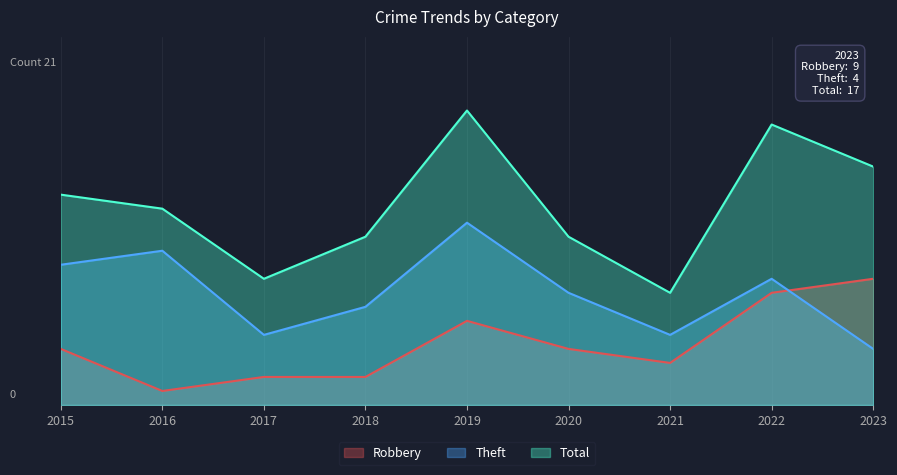

What is the sum of the Theft values at 2022 and 2023?

13